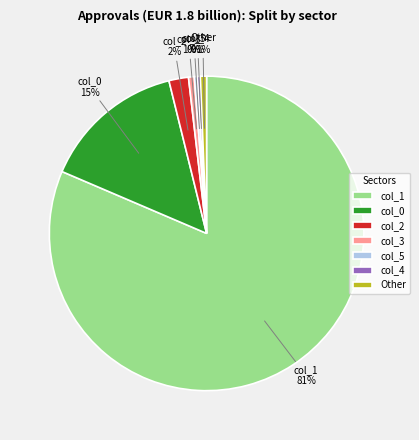

Count the number of slices in the pie.

7